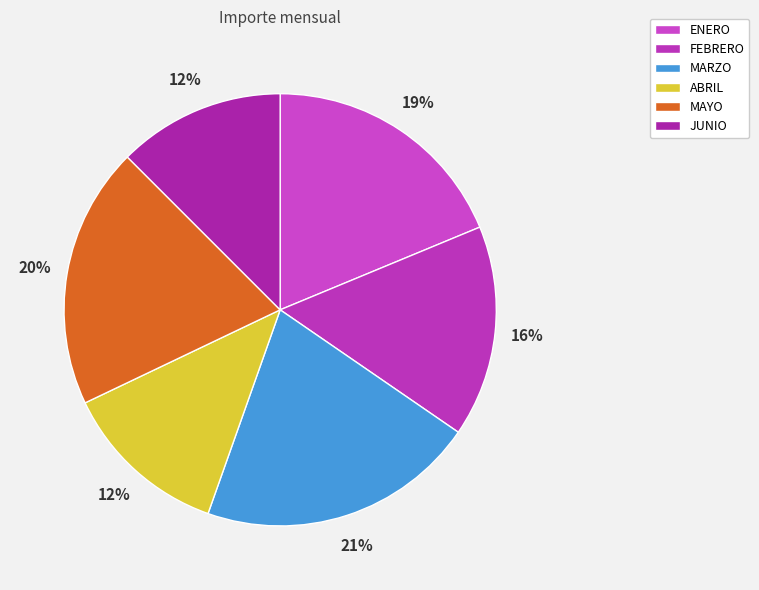

Between FEBRERO and MARZO, which is larger?

MARZO